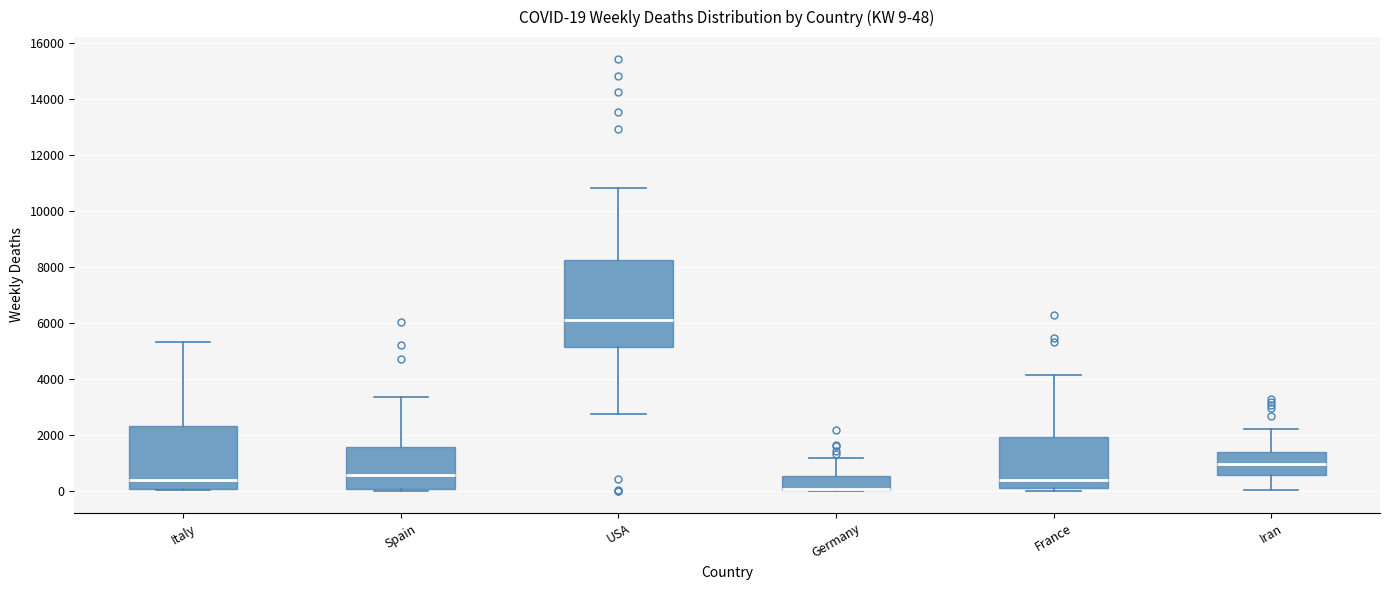

Comparing the boxes themselves (not the whiskers), which one is the tallest?

USA